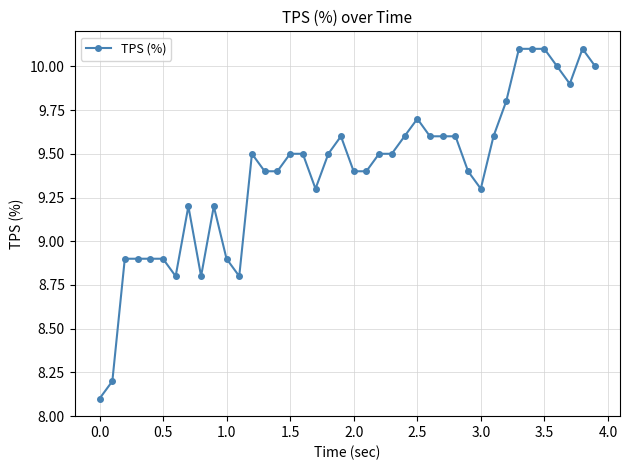

What is the greatest value displayed?

10.1